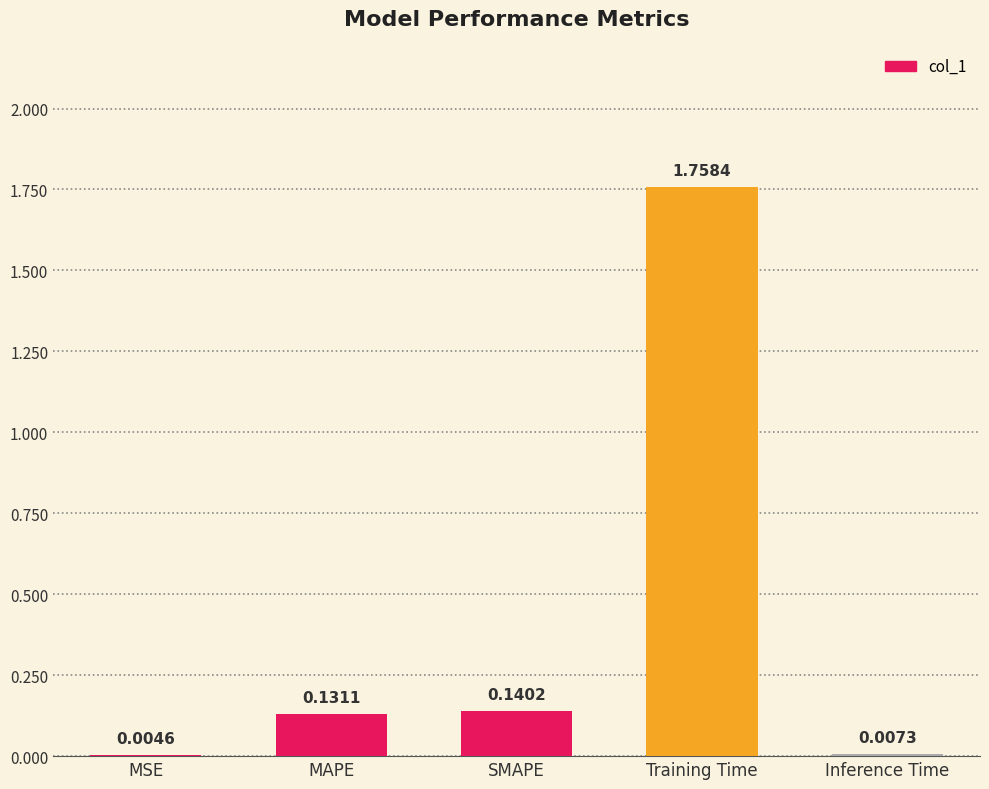

Where is the data nearest to the value 0?

MSE